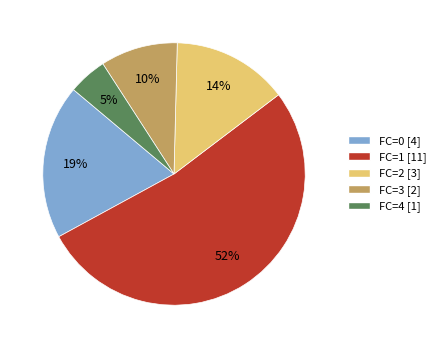

Which slice represents more than half of the pie?

FC=1 [11]